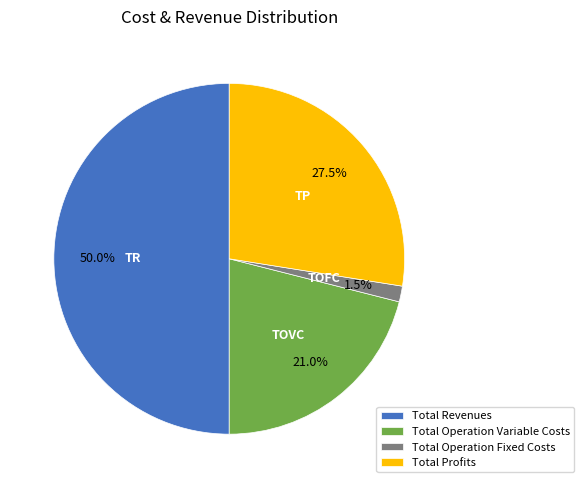

Does Total Operation Variable Costs represent more than half of the total?

No